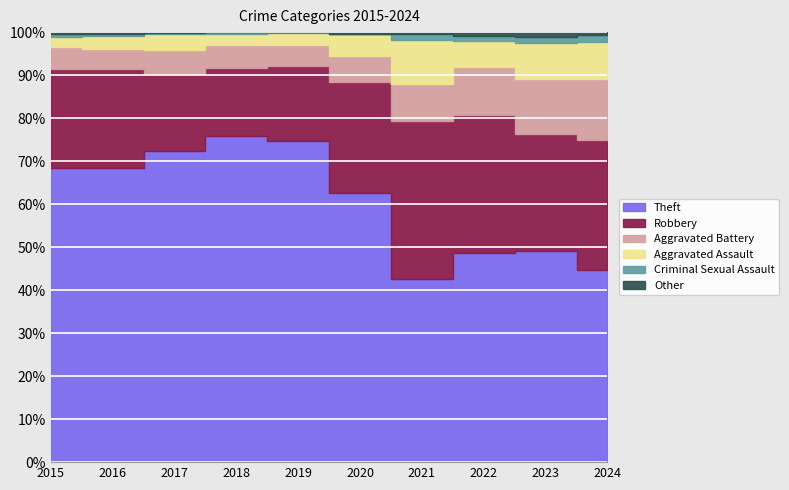

How many positive values does the Criminal Sexual Assault series have?

9